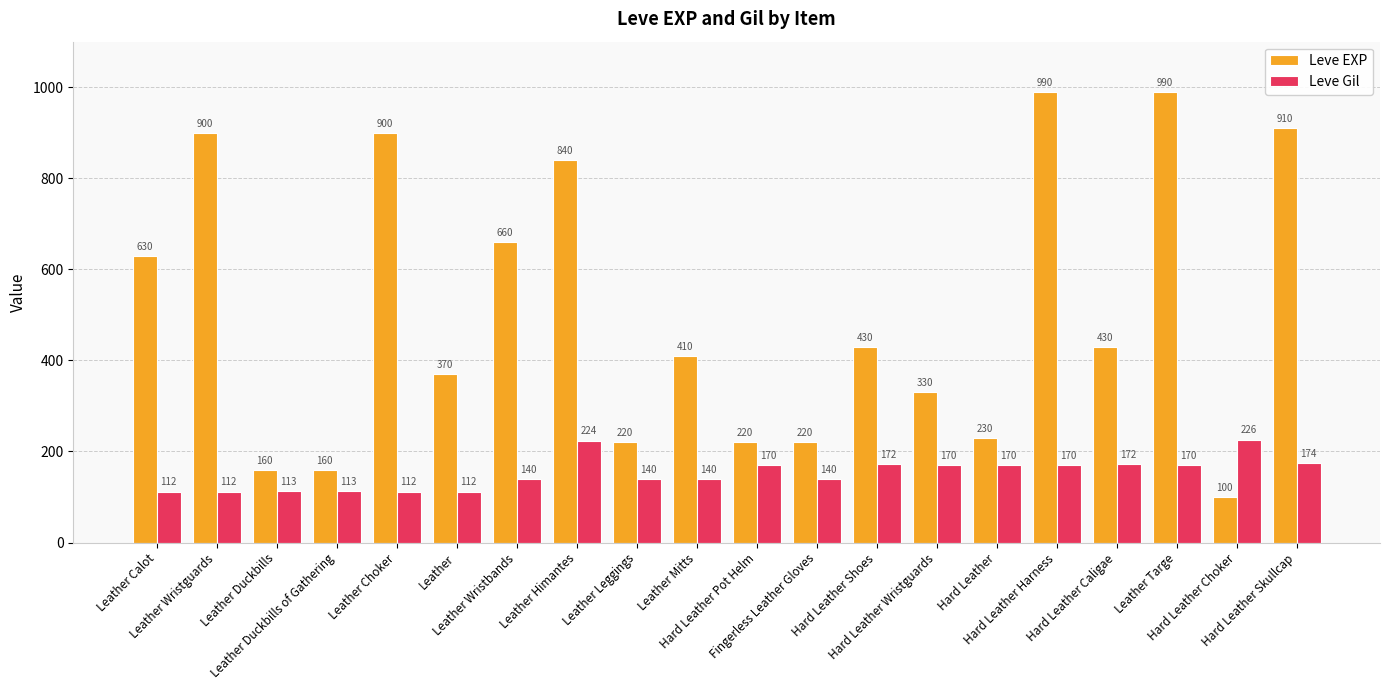

True or false: Leve Gil has a value of 193 at Leather Mitts.

False